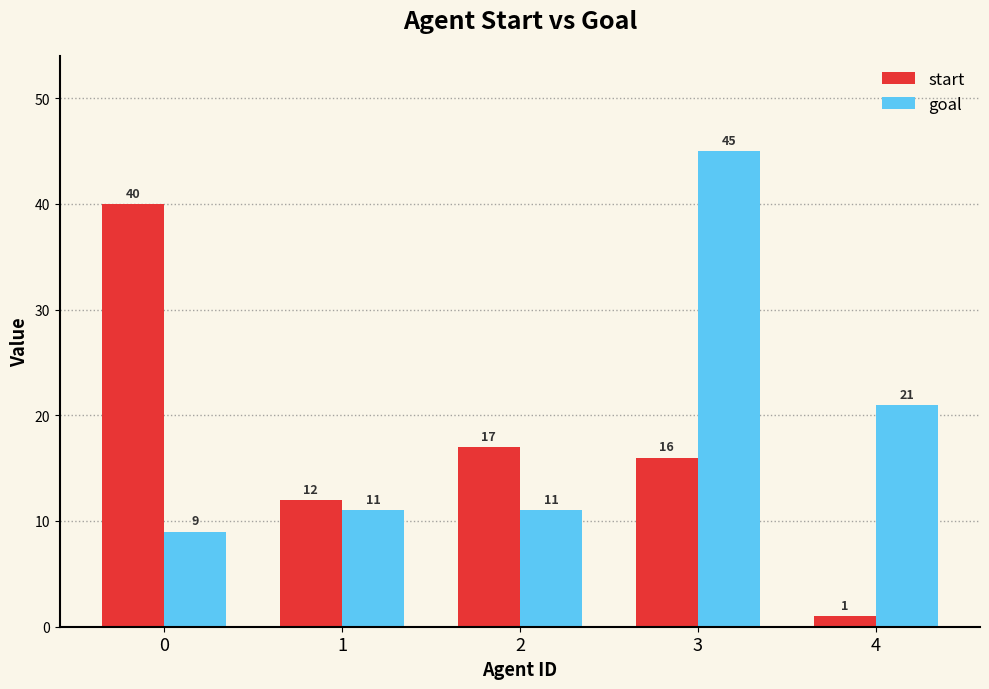

What is the approximate value of goal at 1, to the nearest 5?

10